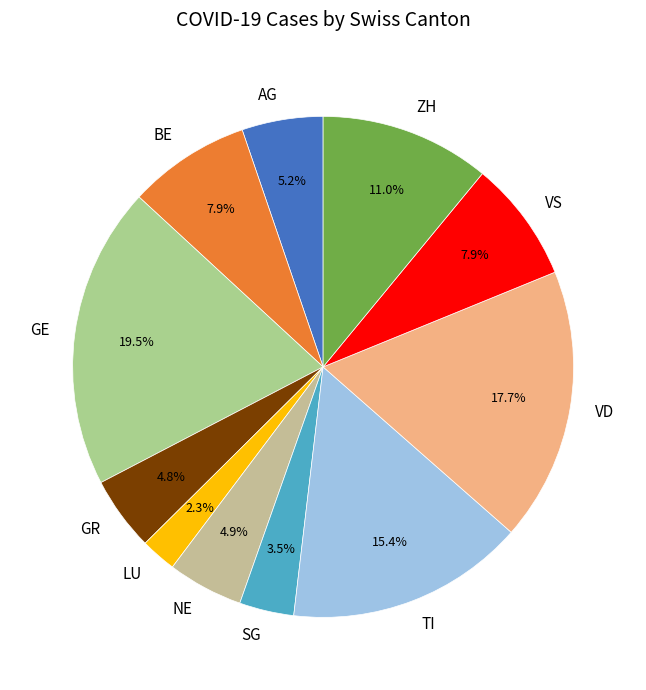

What is the ratio of the value at SG to the value at ZH?

0.3